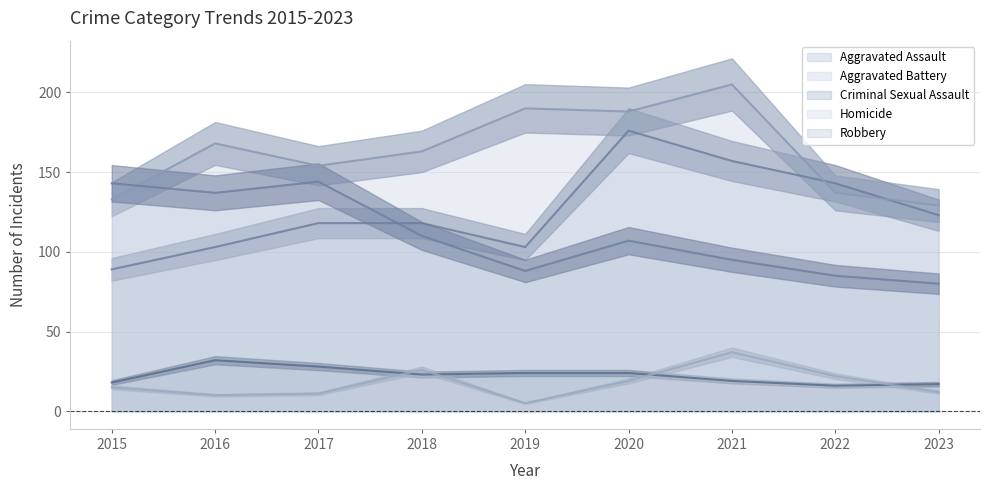

What is the difference between the maximum and second lowest values in the Aggravated Assault series?

73